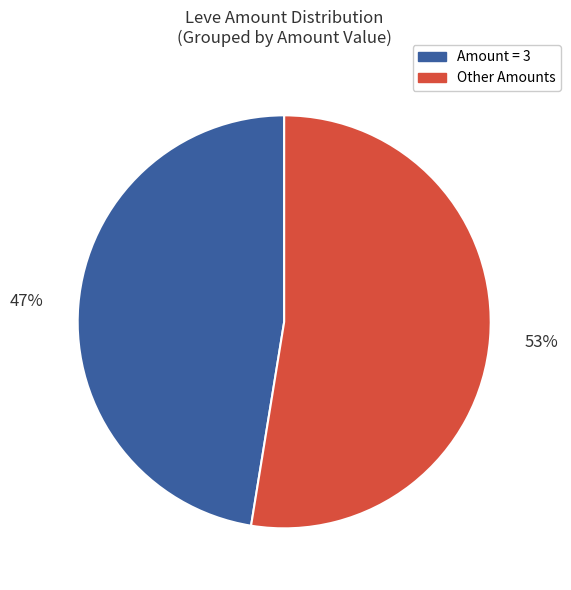

To the nearest percent, what is the average slice percentage?

50%